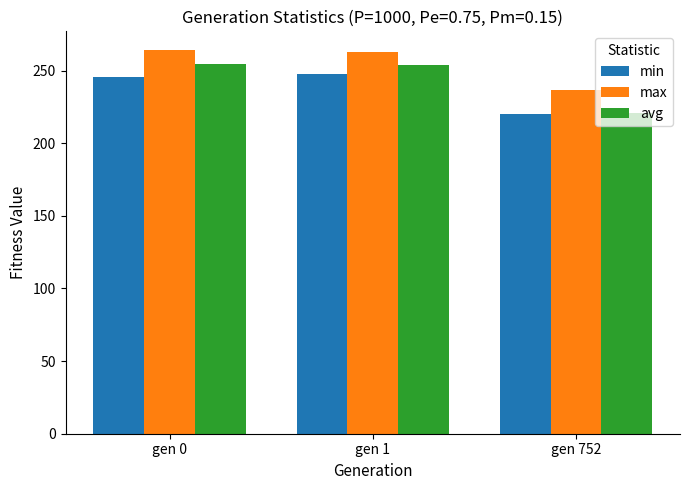

Are the bars horizontal?

No